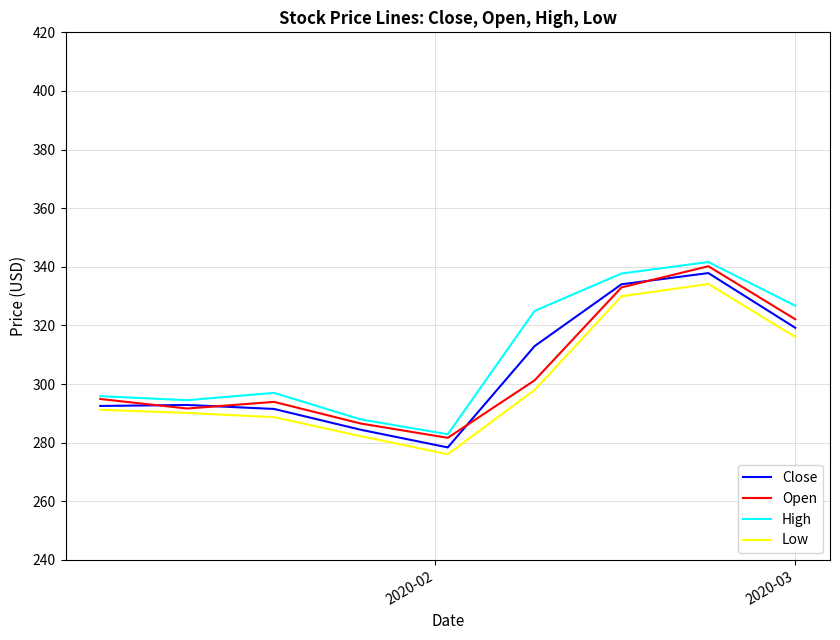

What is the difference between the second highest and second lowest values in the High series?

49.8